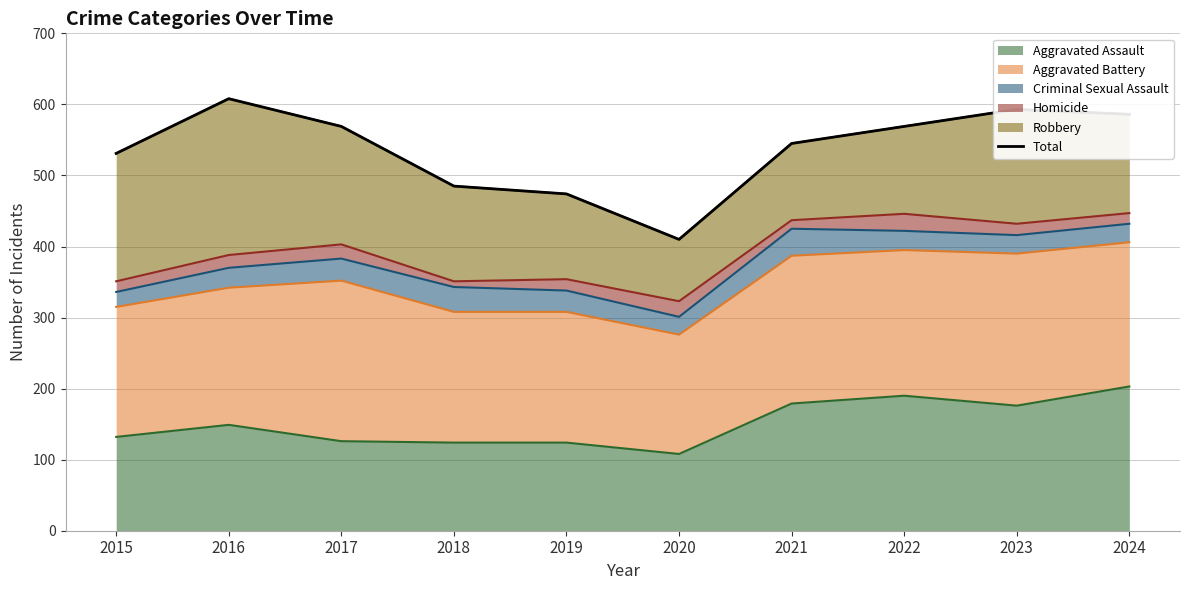

True or false: the data has more than 1 interior local peaks.

True